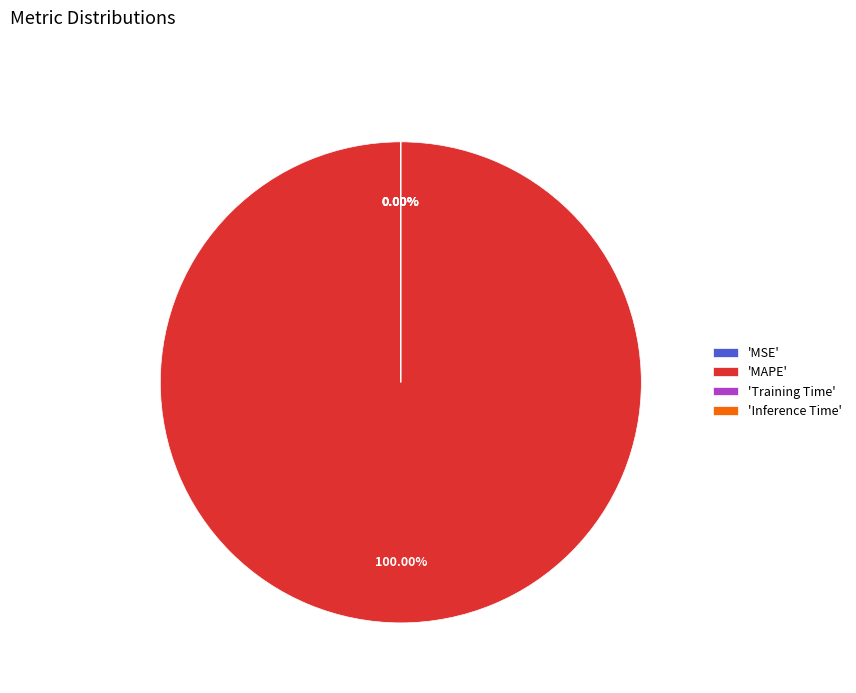

Which slice is the largest?

'MAPE'